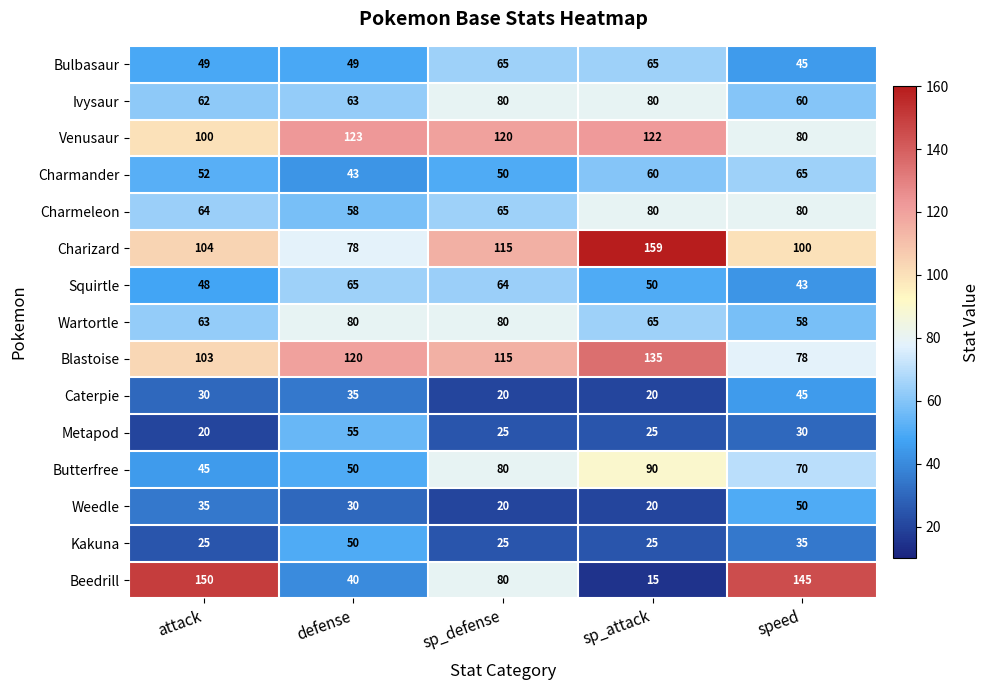

At which category is the sum across all series the highest?

sp_attack